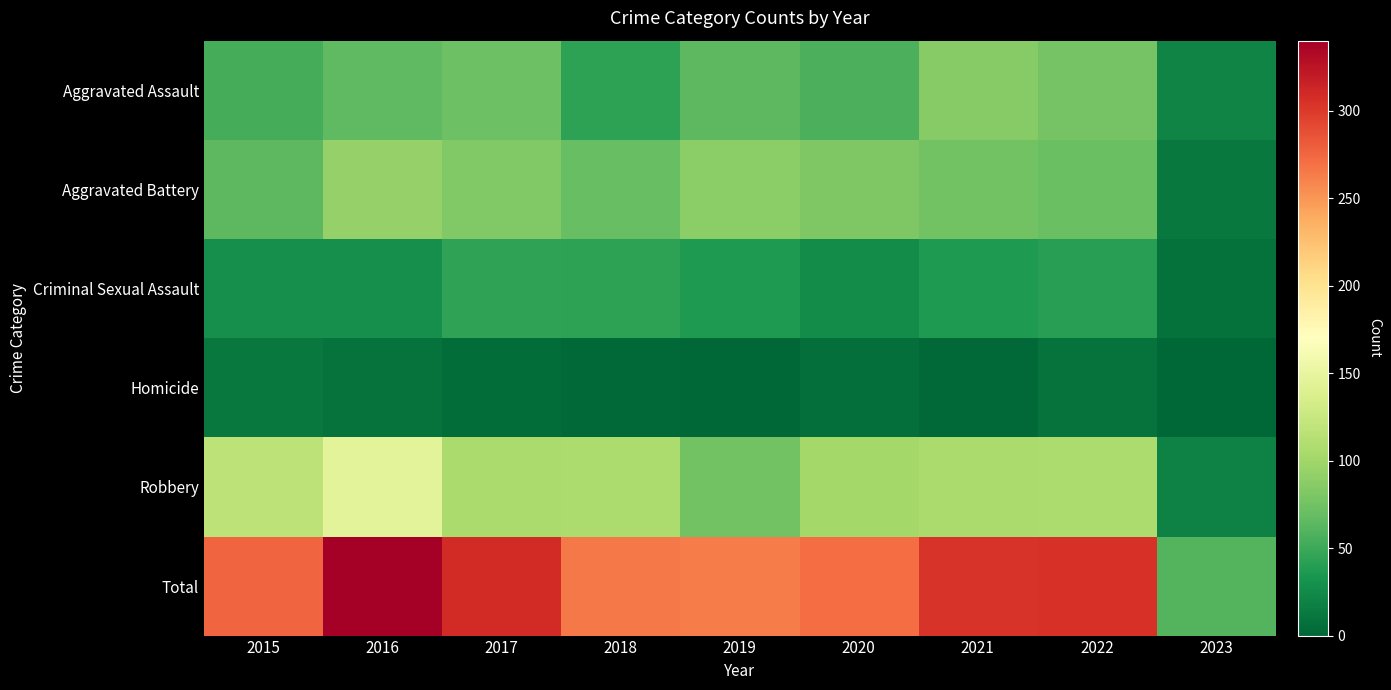

At which category is the sum across all series the highest?

2016